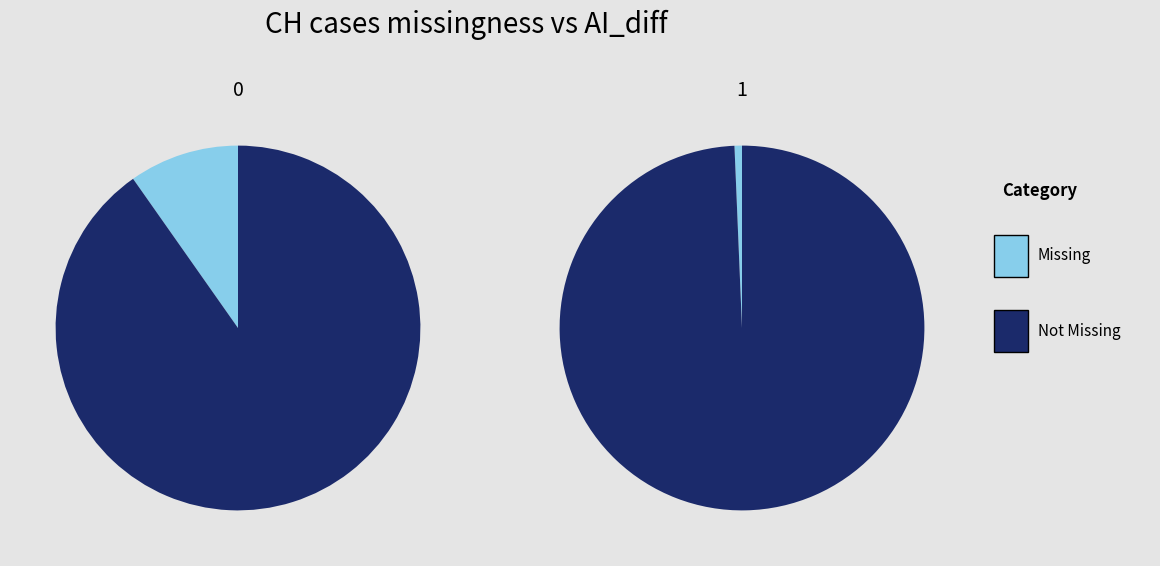

At 2020-03-03, list the series in order from largest to smallest.

Not Missing, Missing